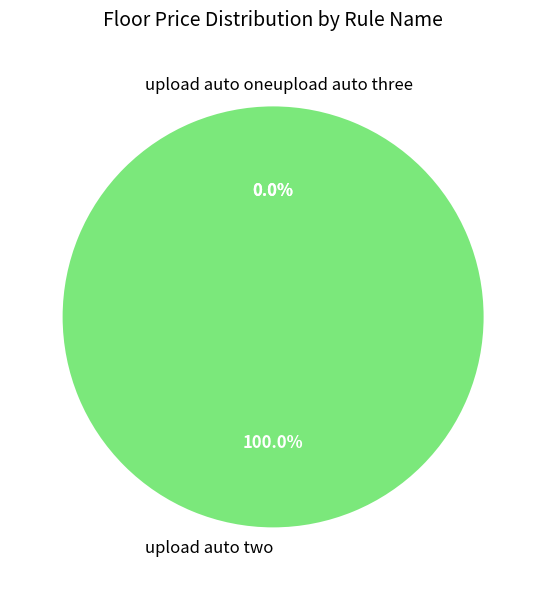

True or false: upload auto two accounts for 99% of the total.

False